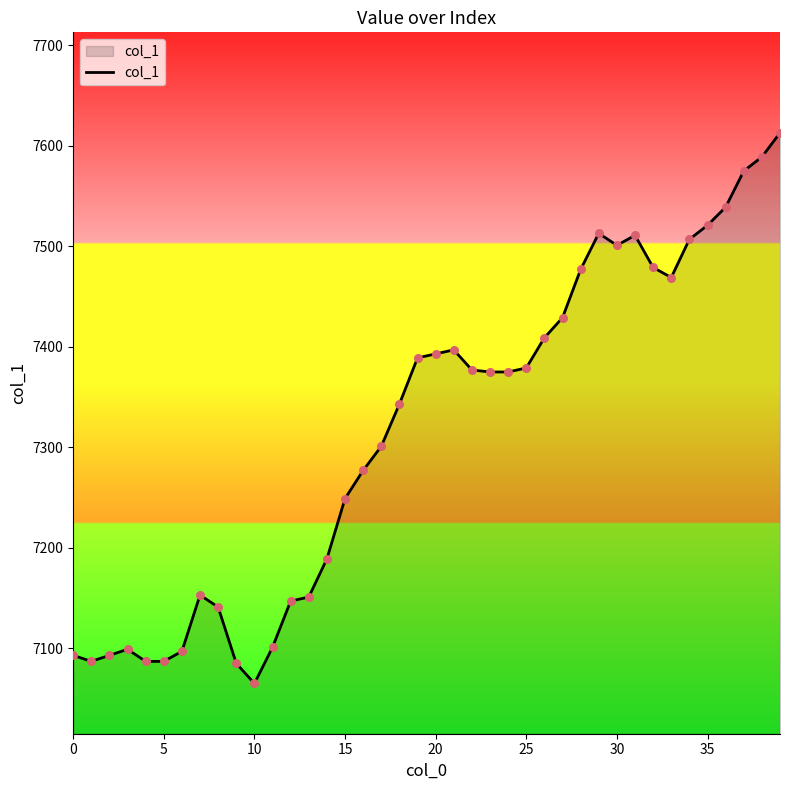

What is the greatest value displayed?

7613